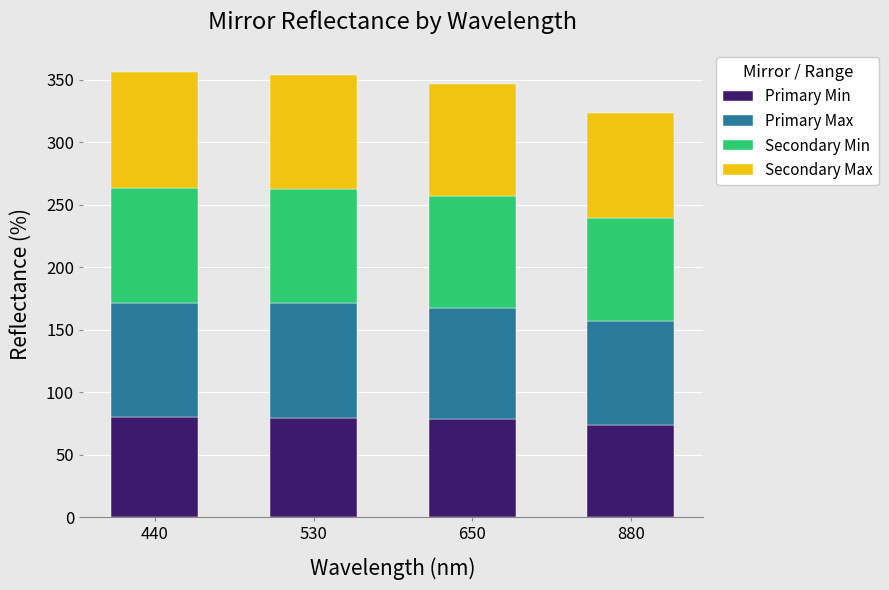

Is it true that Primary Min equals 21.4 at 650?

False